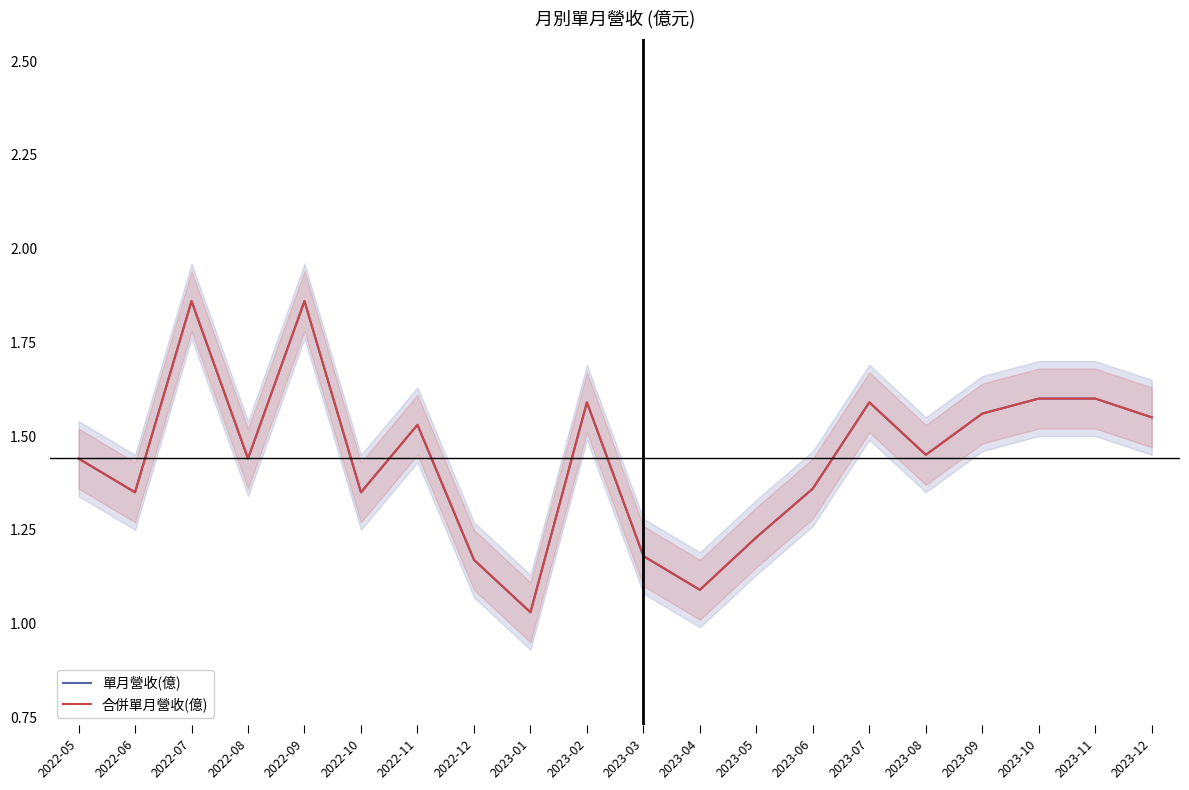

Is this an area chart (filled region under the line)?

No